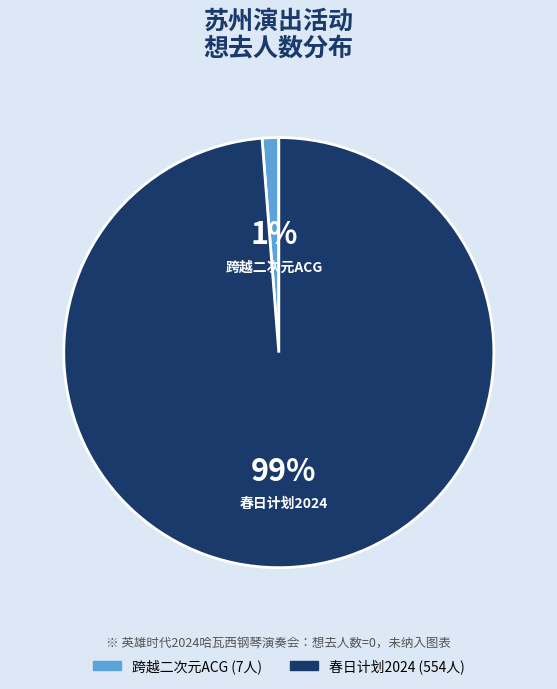

How many slices are in this pie chart?

2